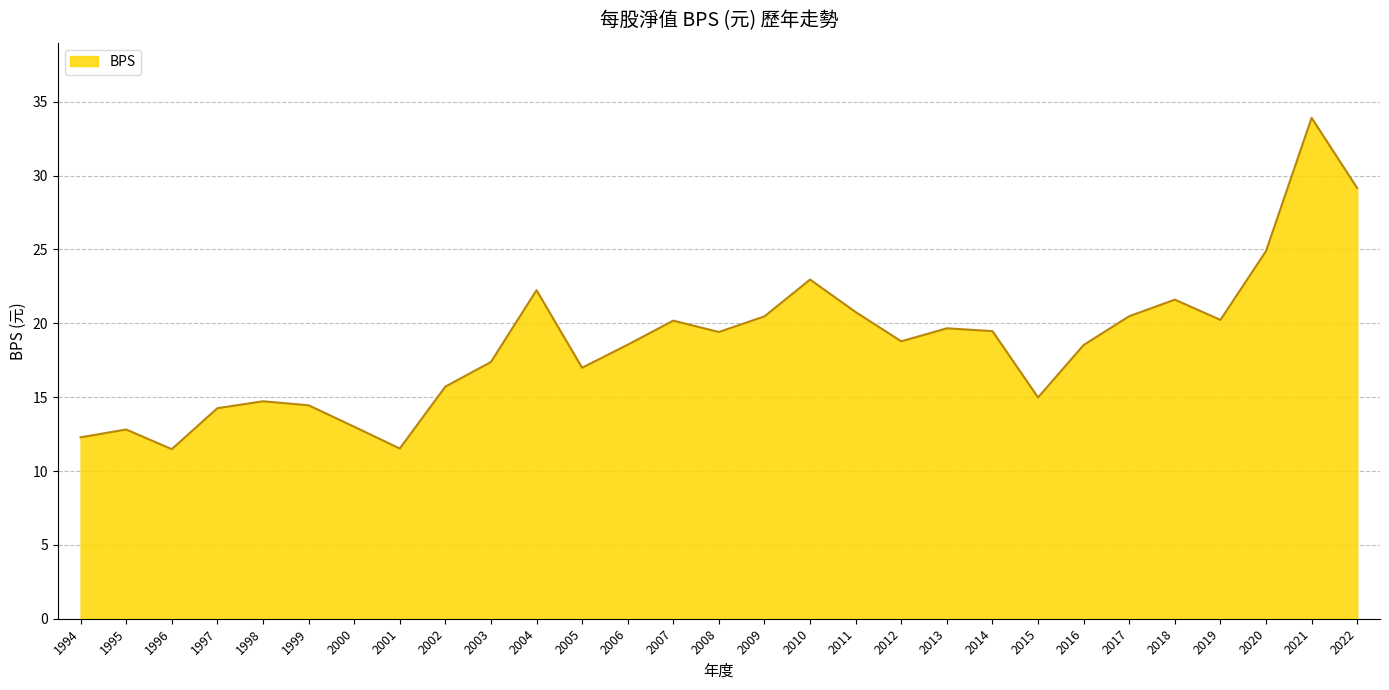

Approximately how many times larger is the value at 1996 compared to 2009?

0.6